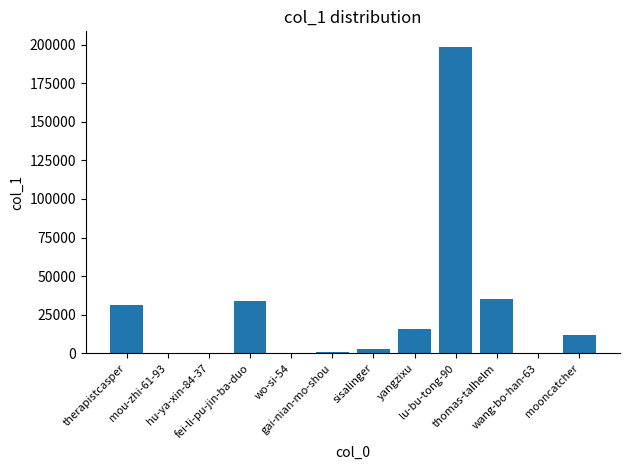

Which has a higher value, mou-zhi-61-93 or thomas-talhelm?

thomas-talhelm